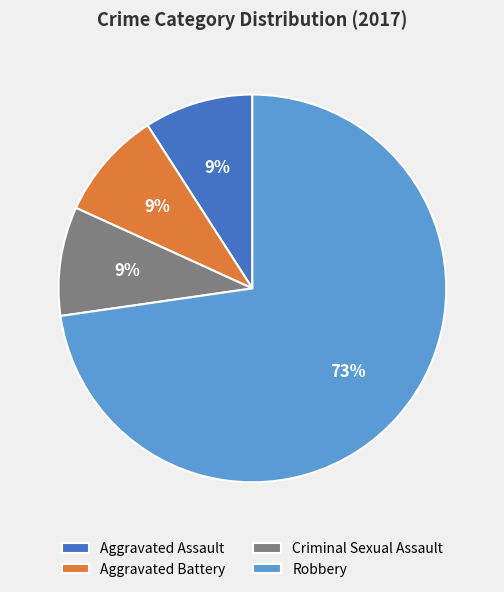

Is Criminal Sexual Assault the majority of the pie?

No